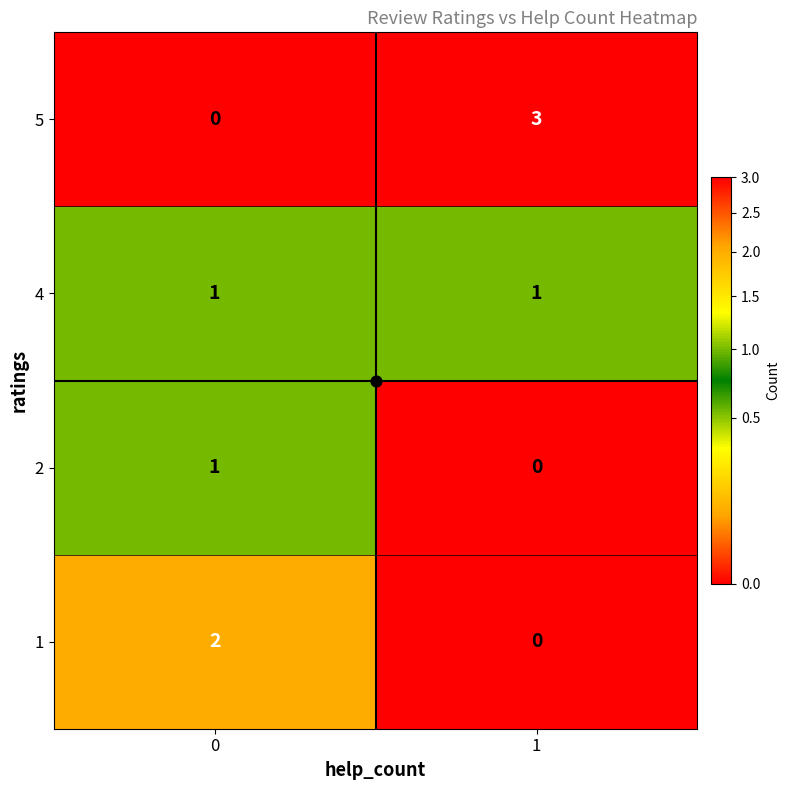

What is the difference between the maximum and minimum values in the 5 series?

3